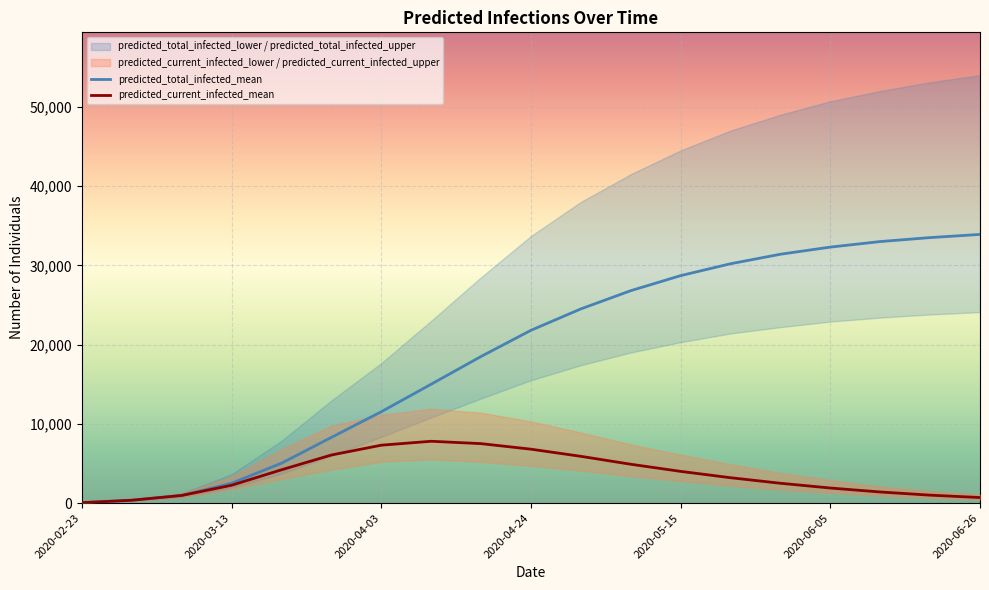

True or false: predicted_total_infected_mean has more than 0 interior local peaks.

False